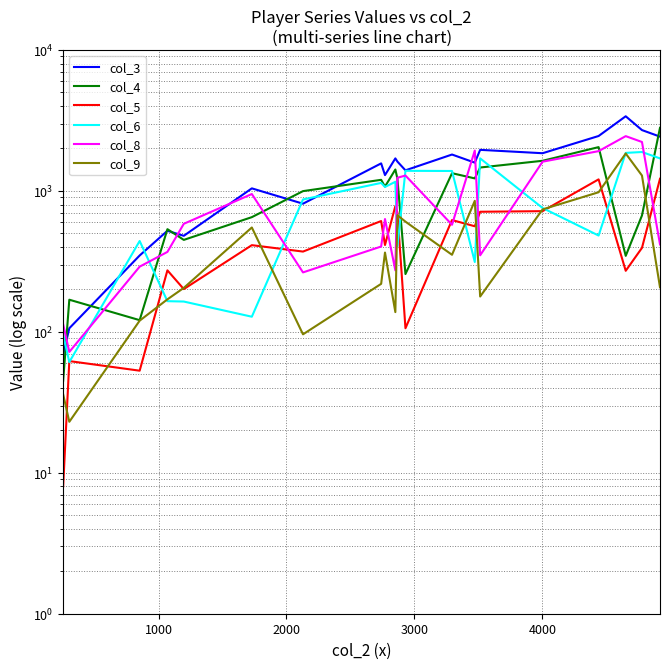

At which category does col_8 reach its first local valley?

1000